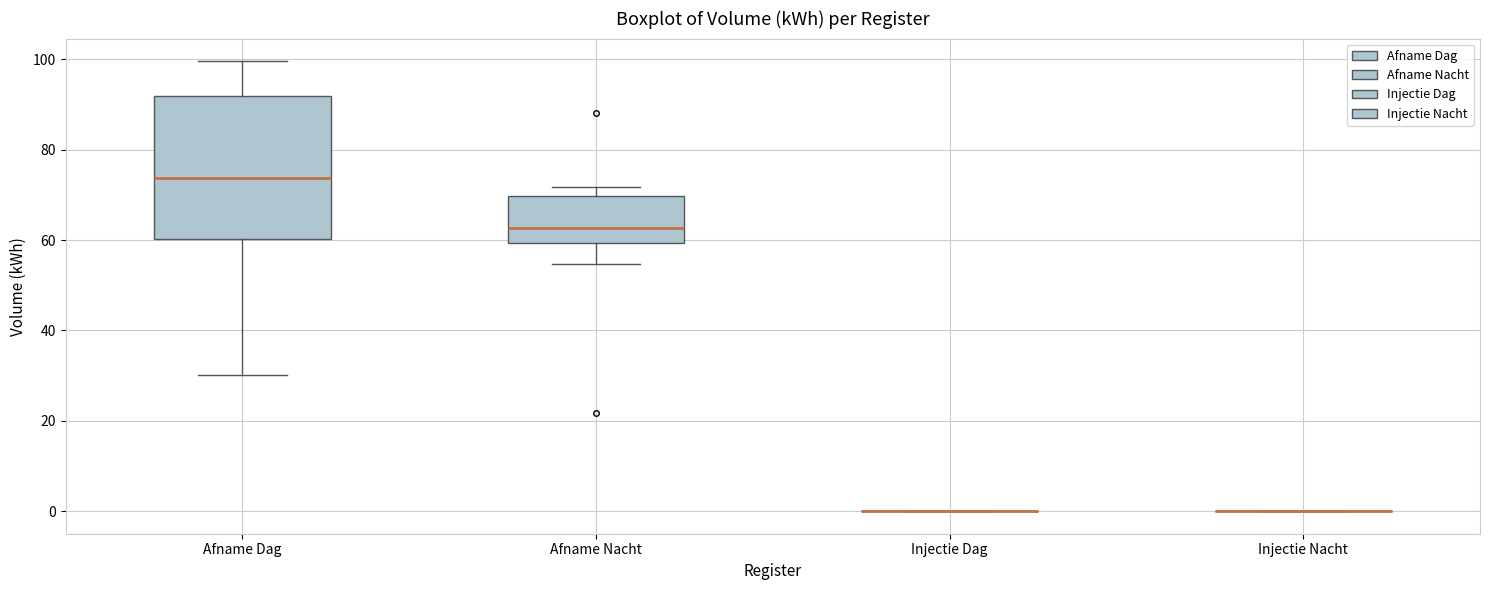

Where does the lower whisker of the box for Afname Nacht end on the y-axis? The values are not printed on the chart, so give them approximately, as read against the axis.

54